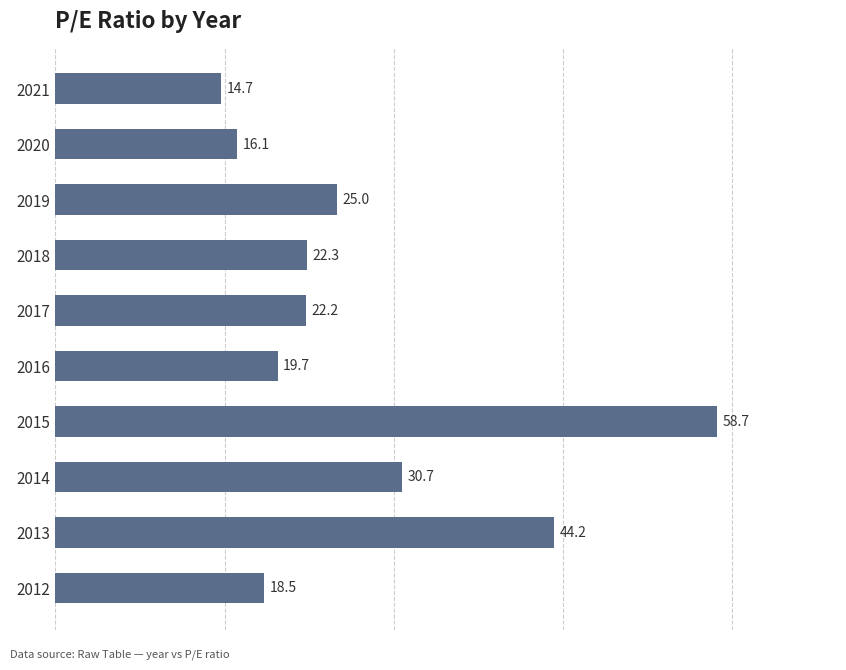

What is the change in value from 2017 to 2015?

+36.5